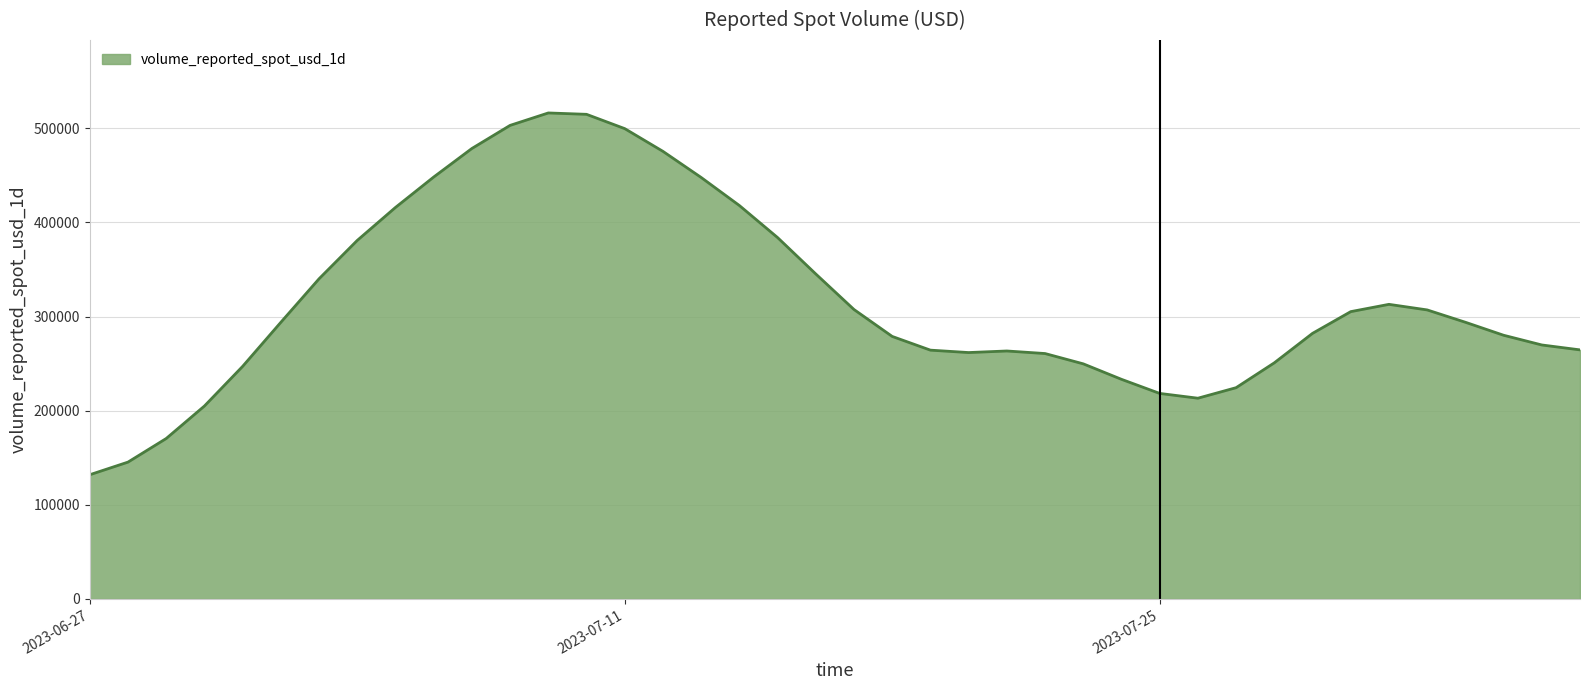

What is the difference between the maximum and minimum values?

384371.1